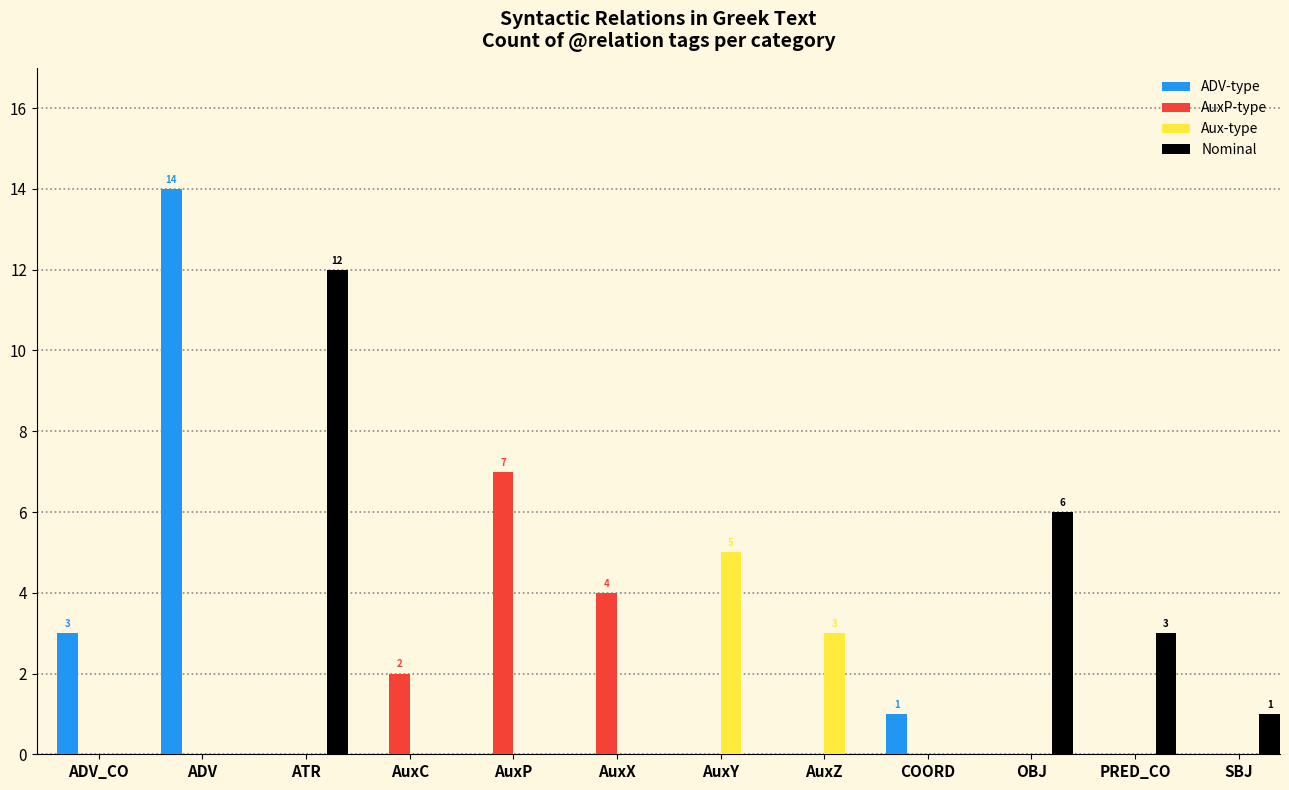

The value of Aux-type at COORD is 0. True or false?

True